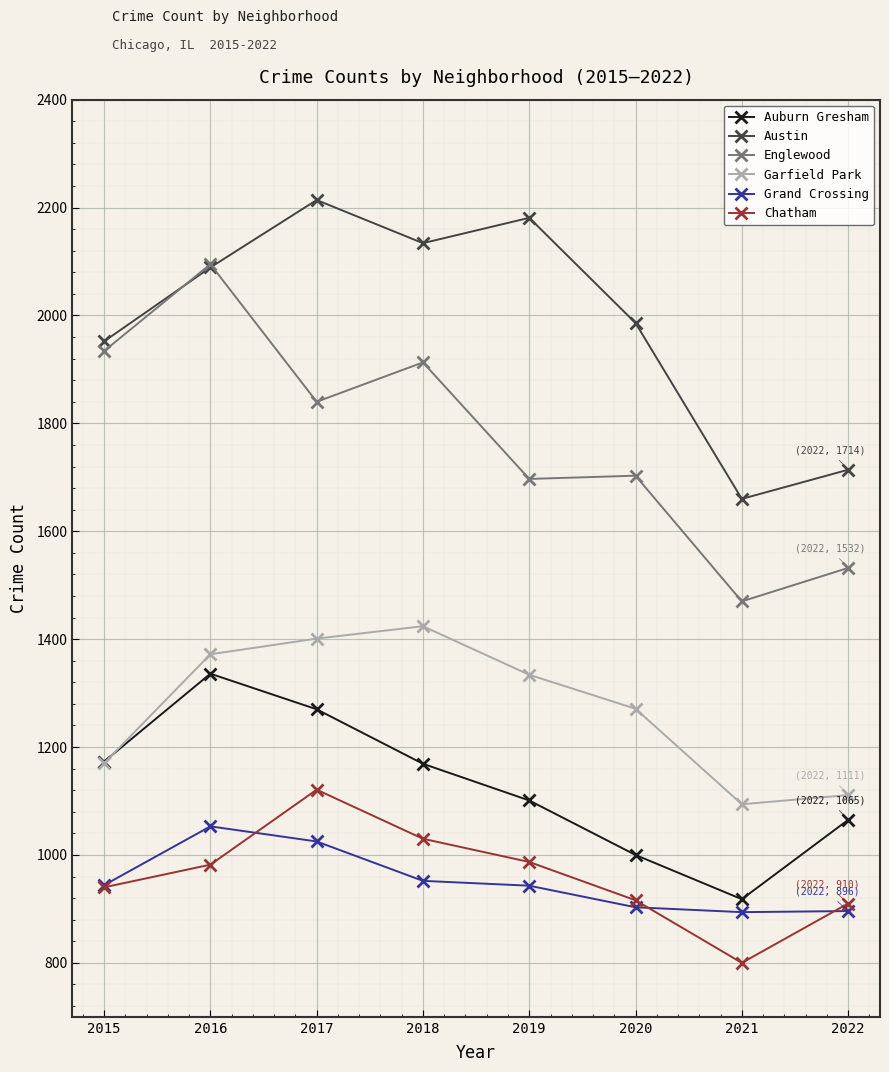

True or false: Englewood has more than 1 points higher than both neighbors.

True